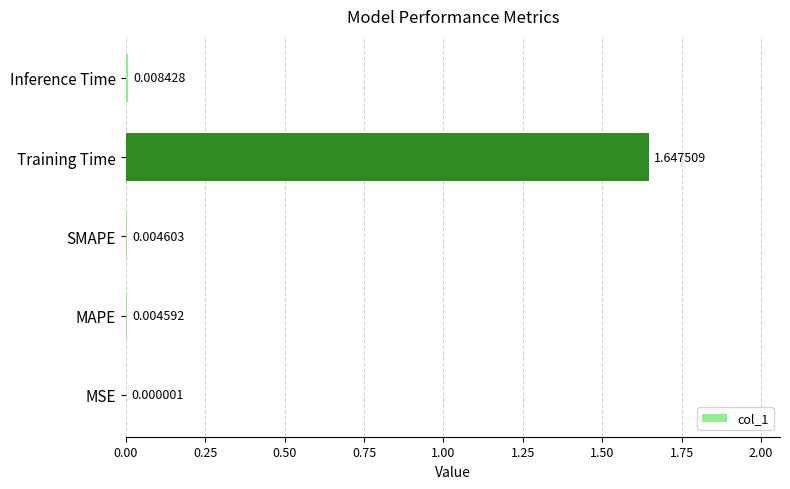

At which label is the value closest to 0?

MSE